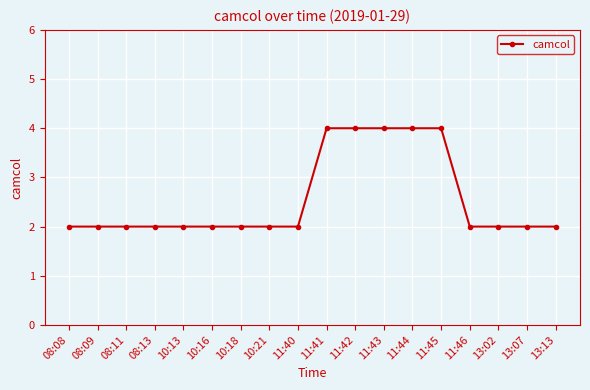

Is it true that the value at 13:02 is 2?

True